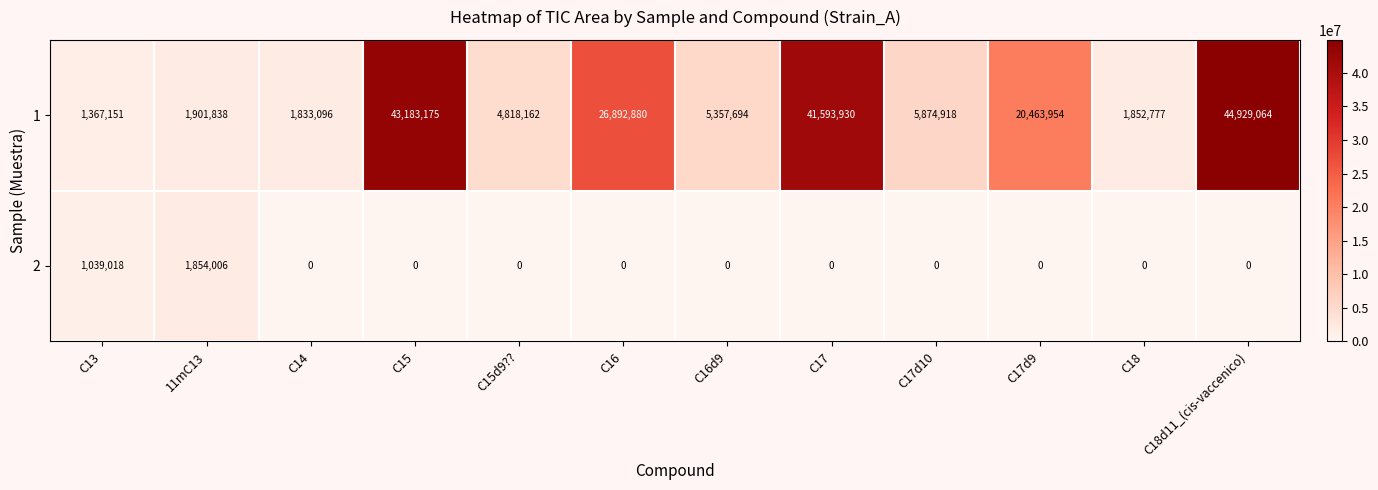

What is the sum of all 1 values?

200068639